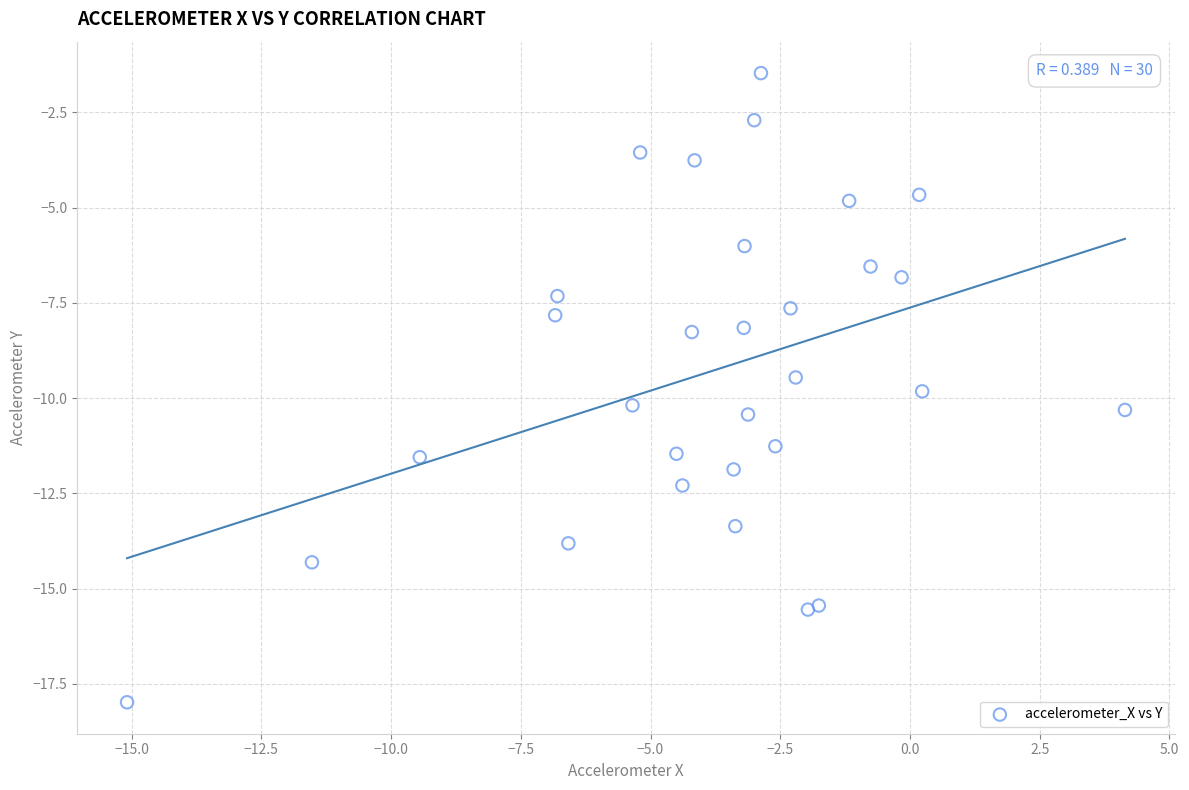

What Y value in the scatter plot is closest to -9?

-9.5